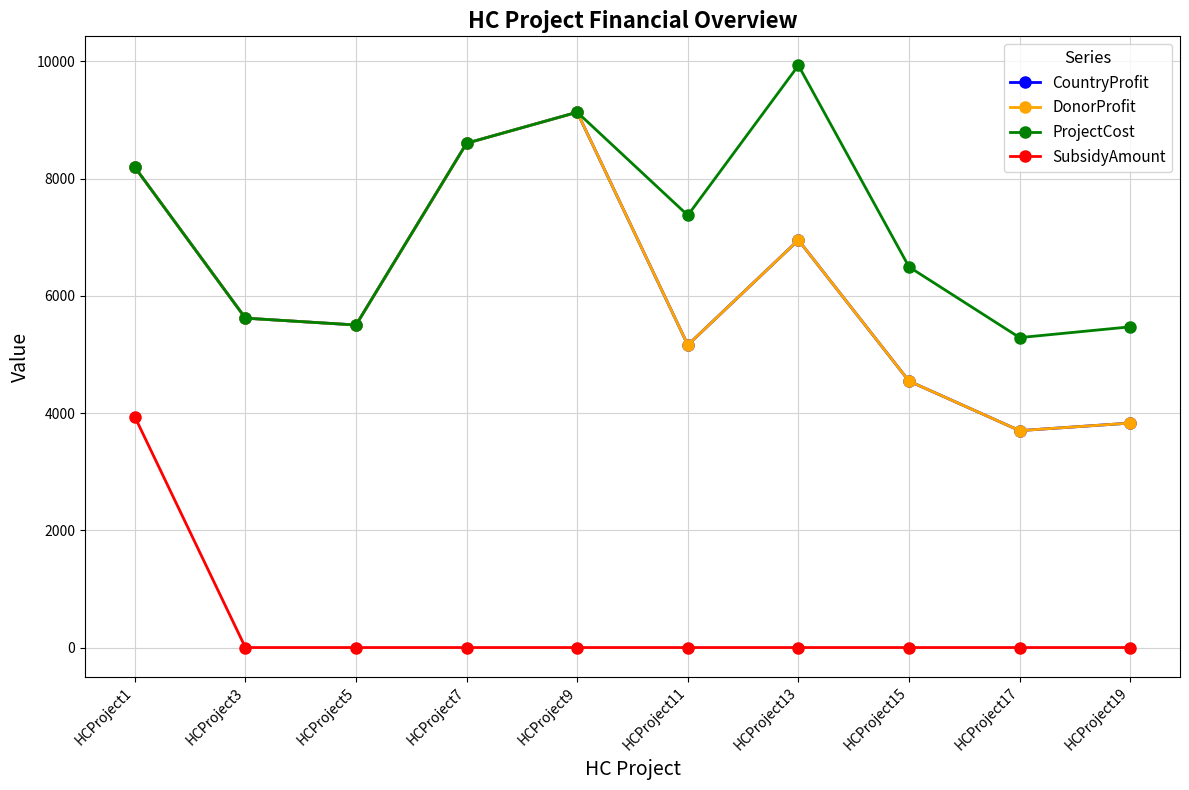

True or false: DonorProfit and CountryProfit intersect in this chart.

False